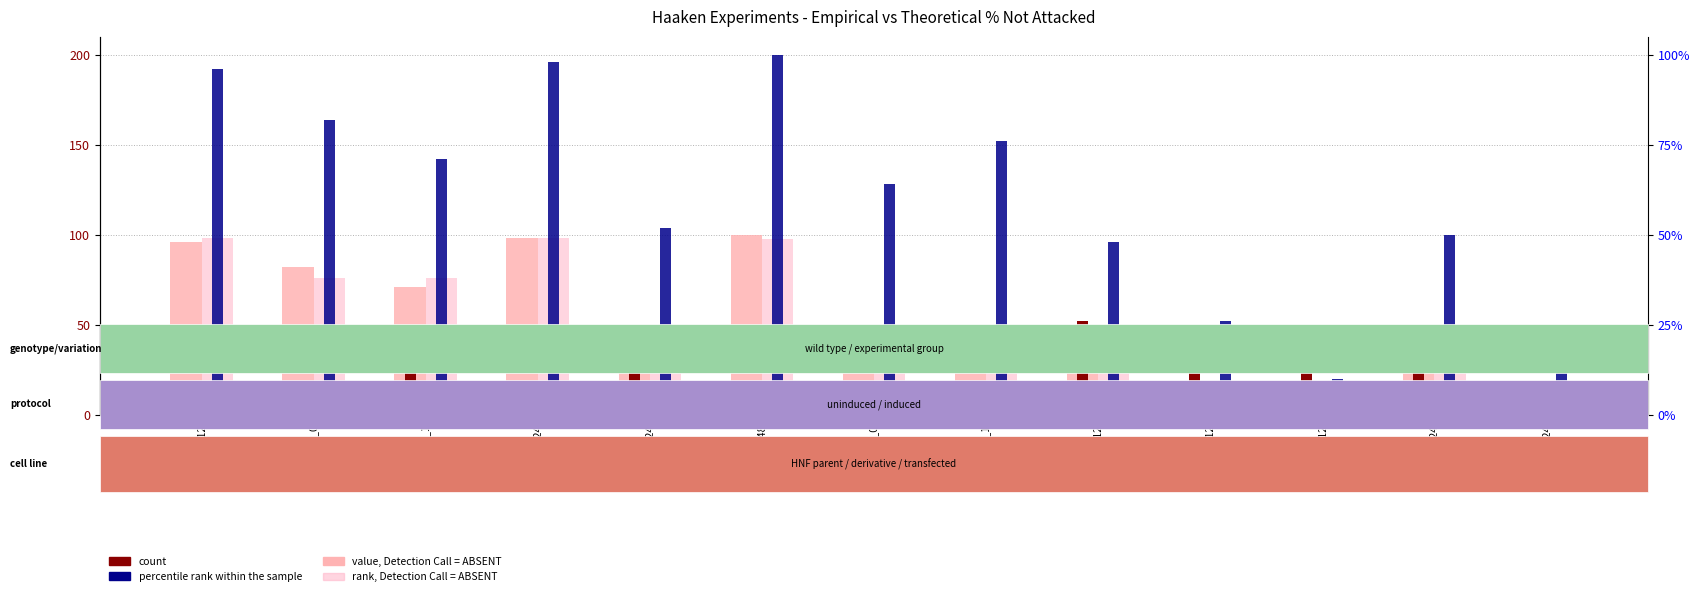

Reading left to right, transcribe all the data shown in this chart.

value, Detection Call = ABSENT: 96.0	82.0	71.0	98.0	26.0	100.0	32.0	38.0	48.0	13.0	5.0	25.0	6.0
rank, Detection Call = ABSENT: 98.1	76.1	76.0	98.1	38.0	98.0	38.0	38.0	50.1	12.0	5.0	25.0	6.0
count: 4.0	18.0	29.0	2.0	24.0	0.0	18.0	12.0	52.0	37.0	45.0	25.0	19.0
percentile rank within the sample: 96.0	82.0	71.0	98.0	52.0	100.0	64.0	76.0	48.0	26.0	10.0	50.0	24.0